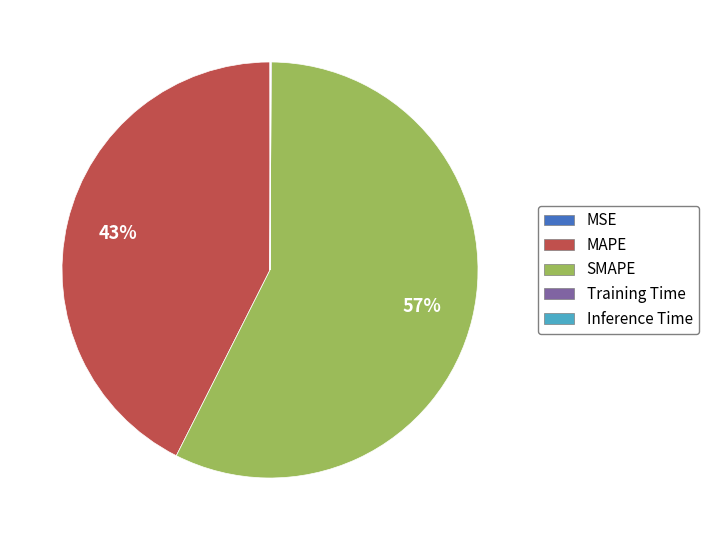

Which category has the biggest portion of the pie?

SMAPE